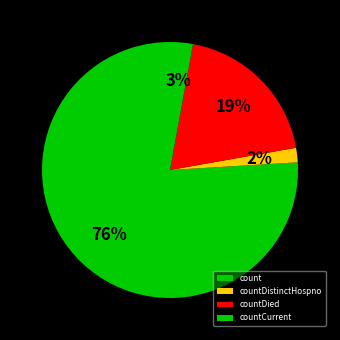

Is it true that countDied is 19% of the pie?

True